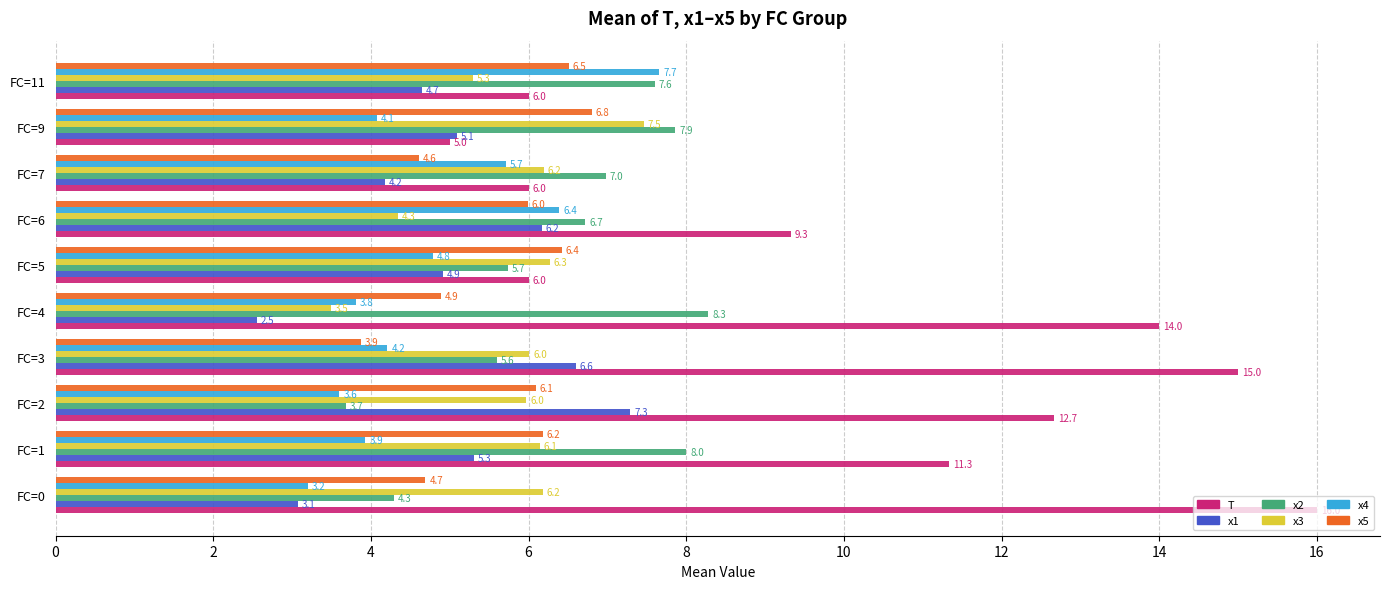

What is the difference between the maximum and minimum values in the x2 series?

4.6